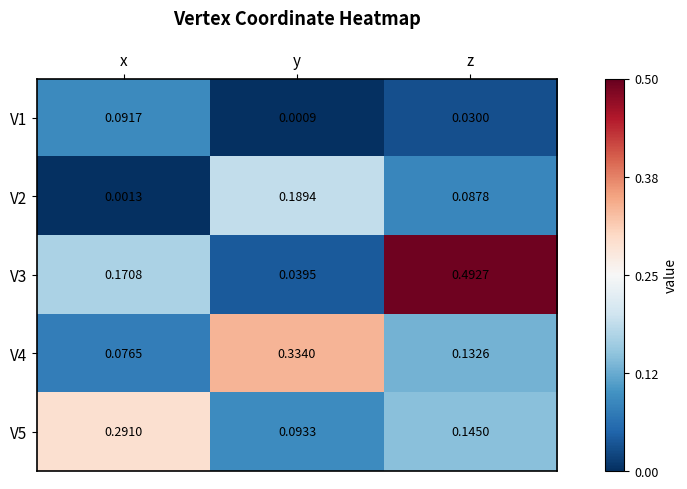

At which category is the sum across all series the highest?

z